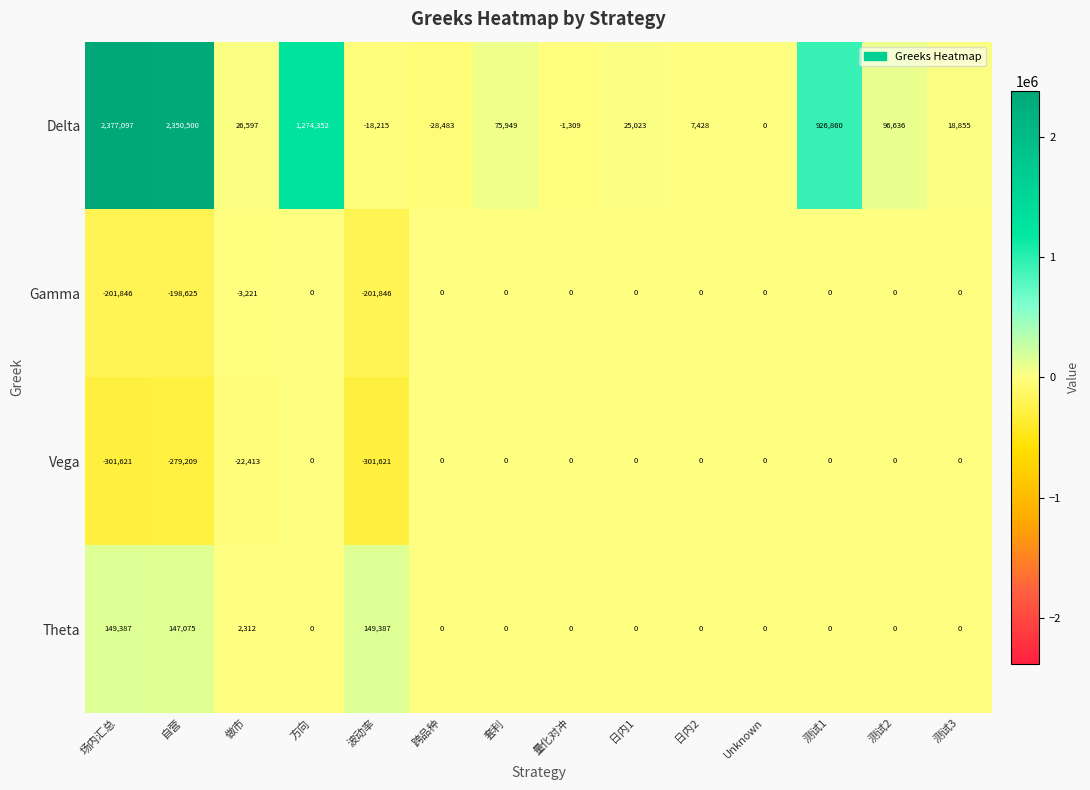

What is the minimum value shown in the chart?

-301621